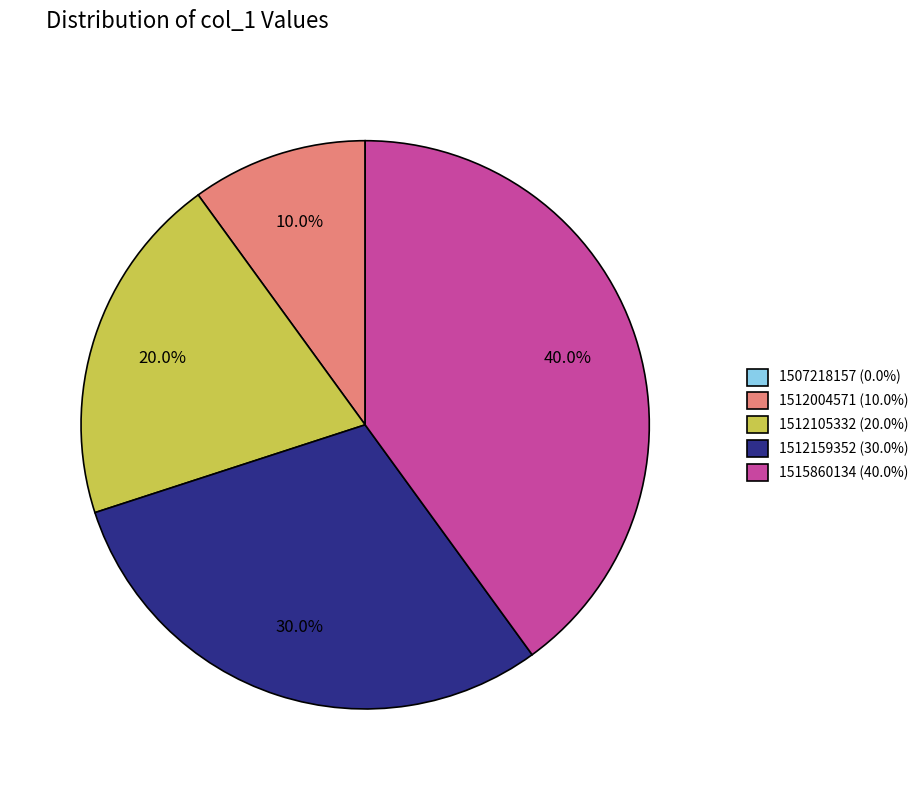

To the nearest percent, what percentage of the pie is 1515860134?

40%